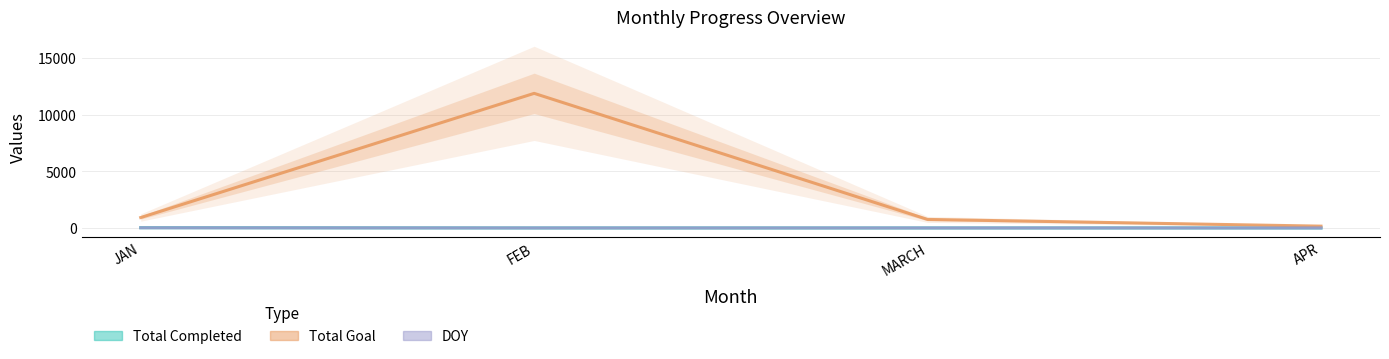

Where is Total Completed nearest to the value 11?

FEB